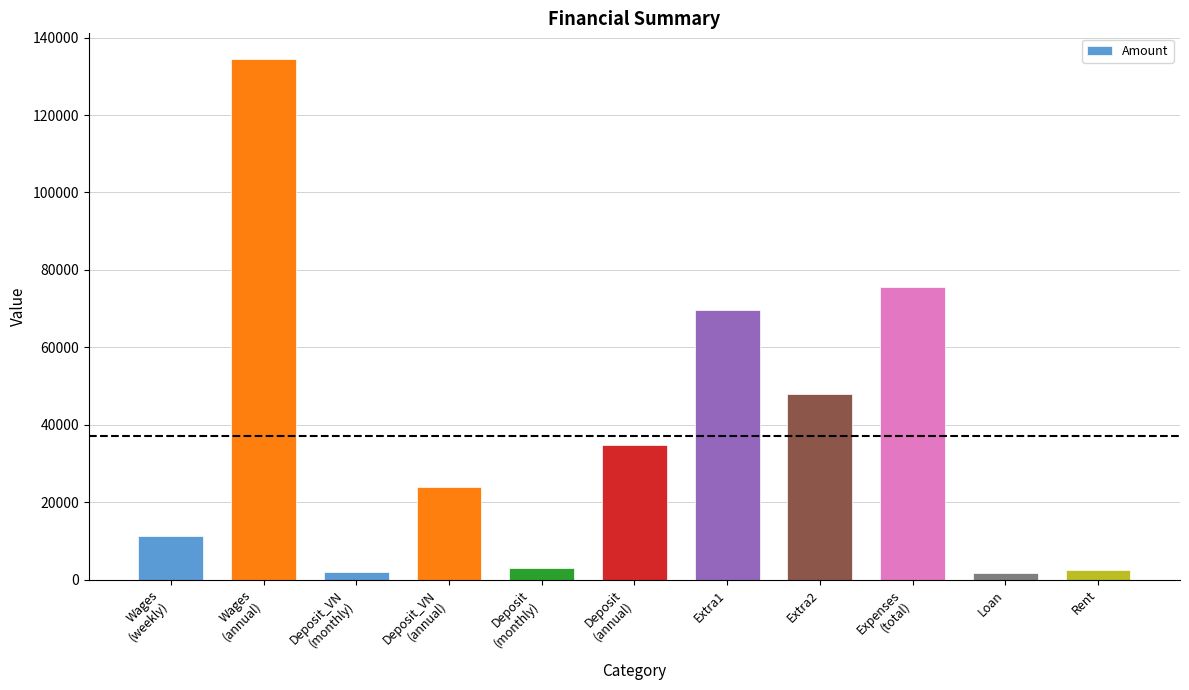

How many bars are there in total?

11